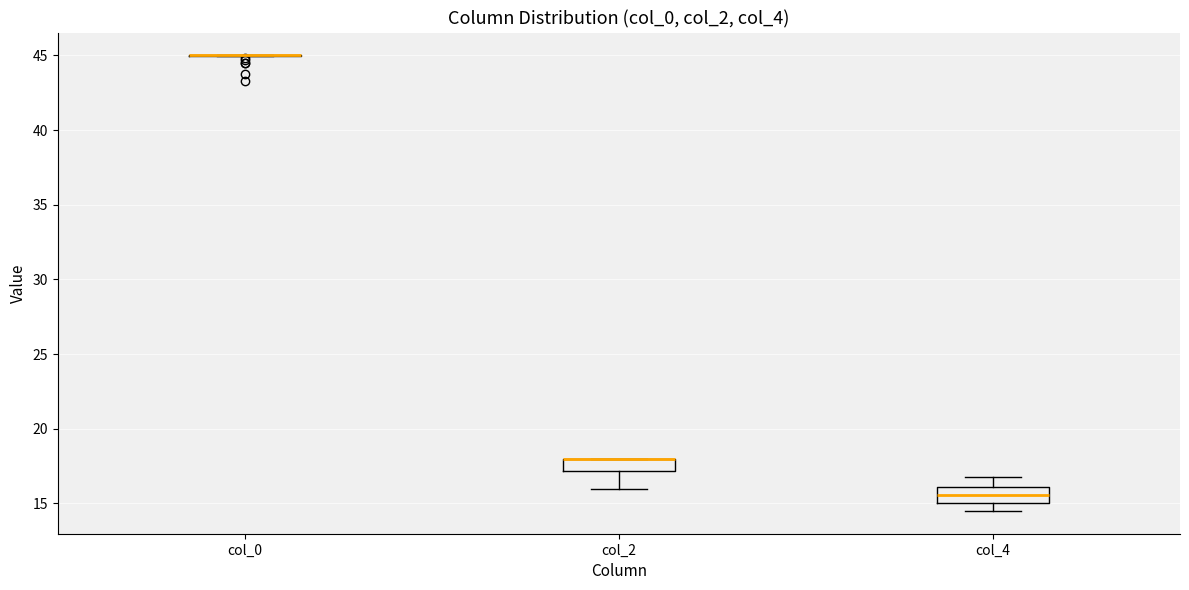

Where does the upper whisker of the box for col_4 end on the y-axis? The values are not printed on the chart, so give them approximately, as read against the axis.

17.0